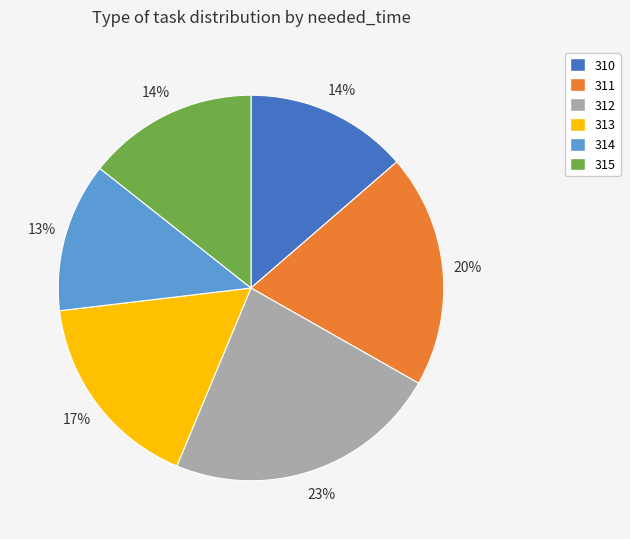

Does any single category account for the majority?

No